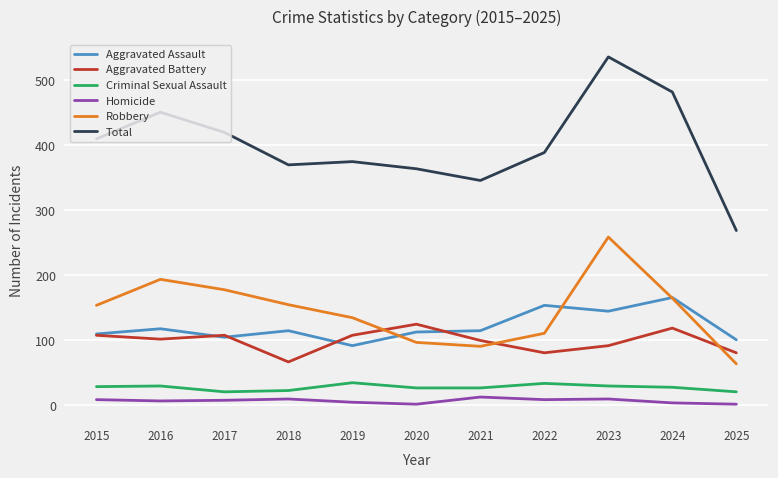

What is the total value across all series at 2016?

902